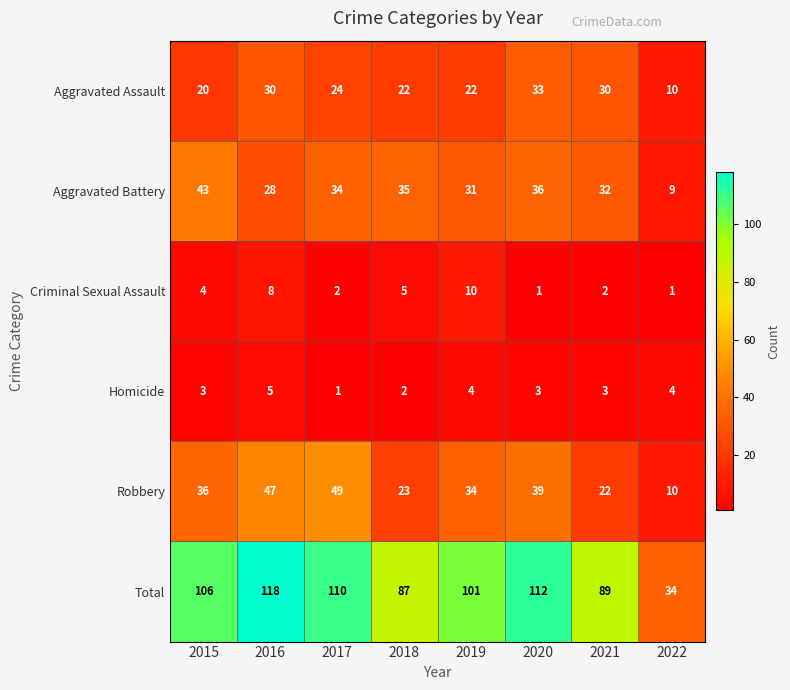

Which category has the highest value across all series?

2016